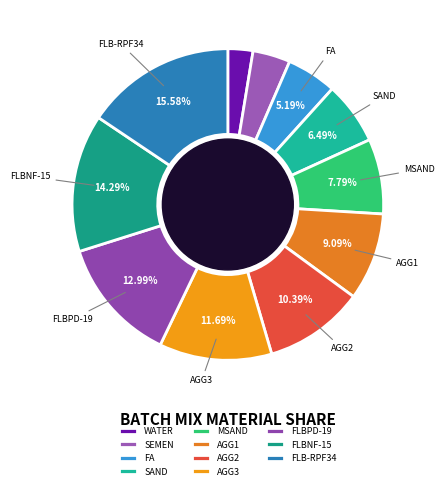

Which has a higher value, FLBPD-19 or SAND?

FLBPD-19